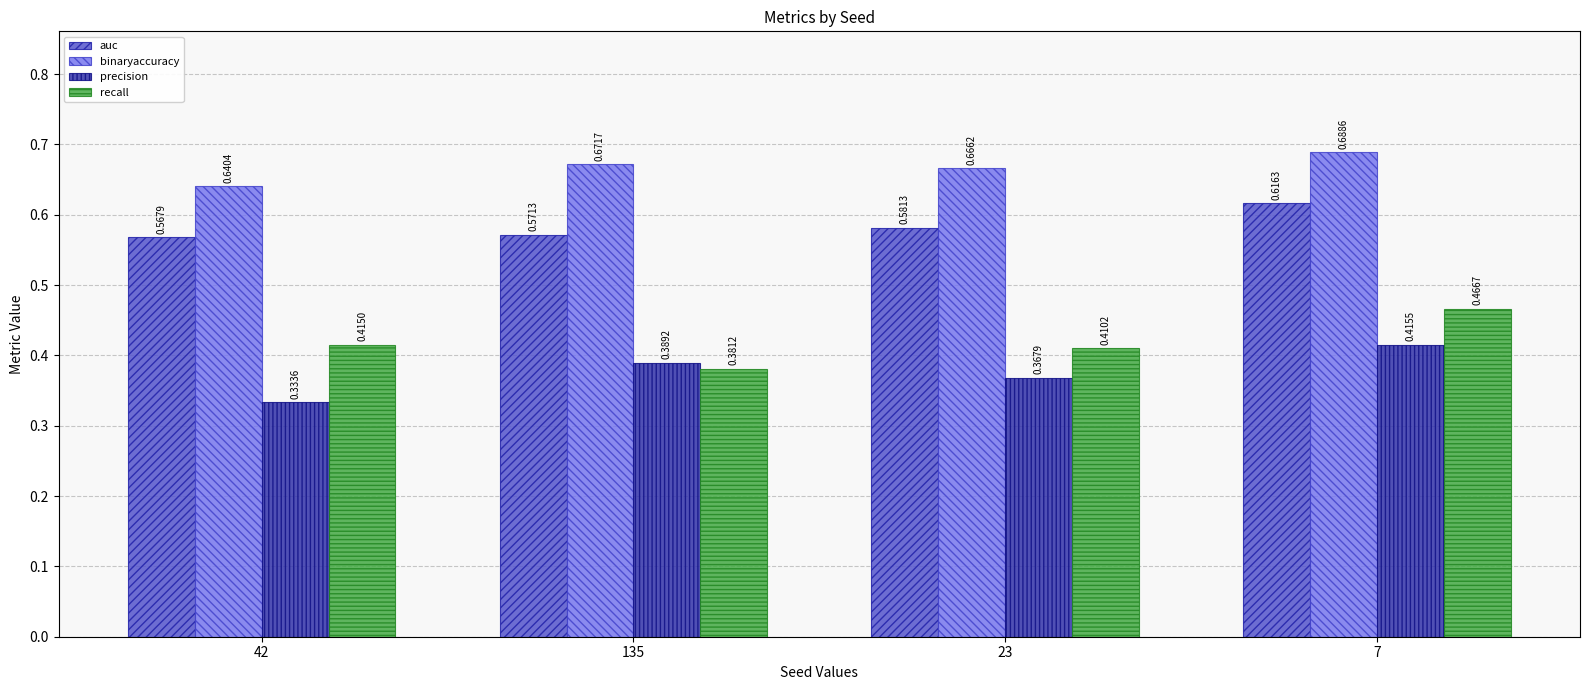

Between 23 and 7, which series saw the biggest shift?

recall